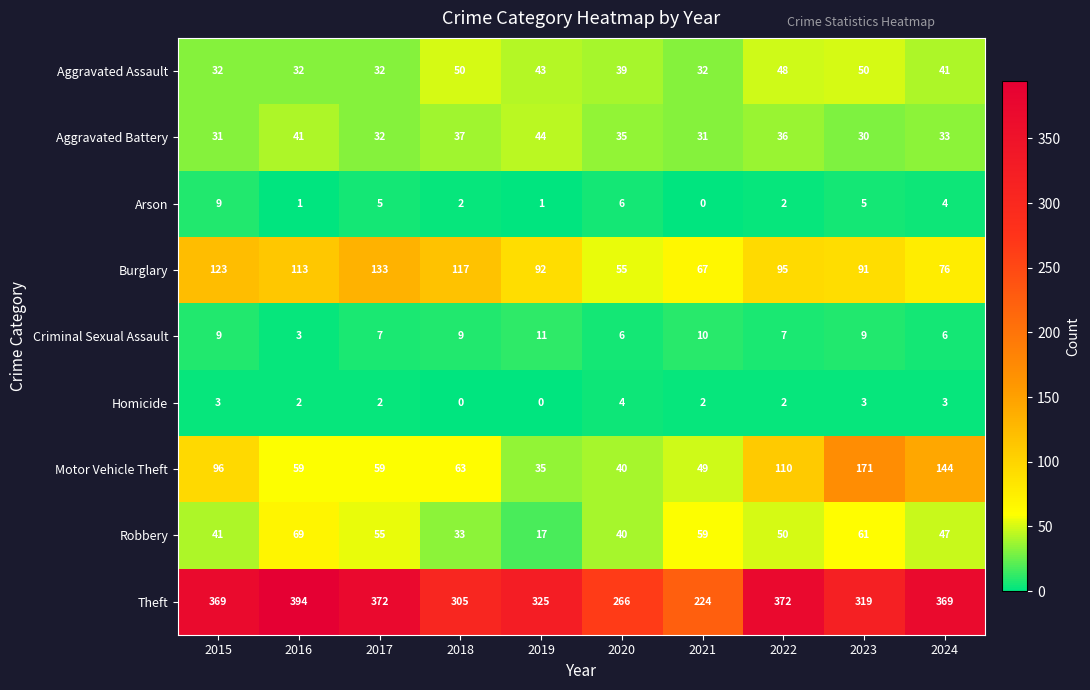

Count the Arson values in the range 1 to 5.

7